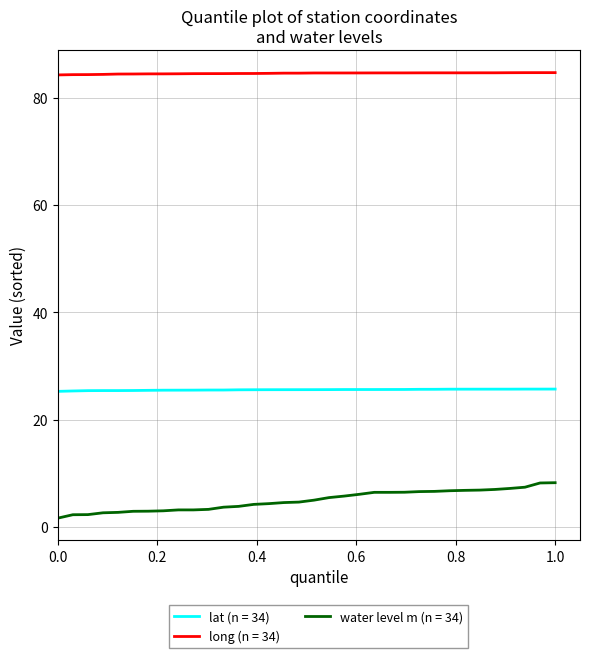

Which series has the largest total across all categories?

long (n = 34)